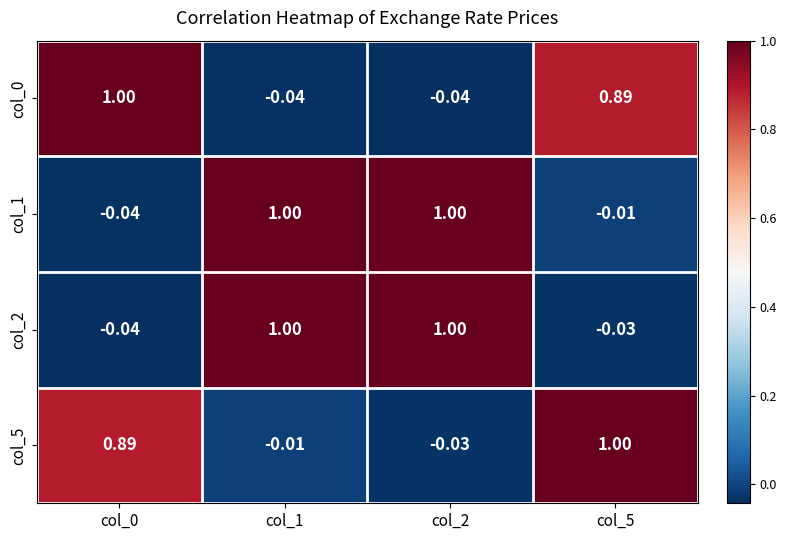

Is the value of col_1 at col_5 greater than the value of col_5 at col_0?

No